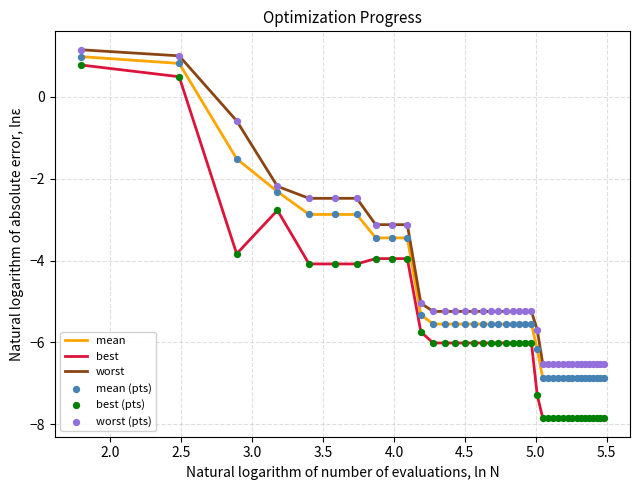

Which series has the largest total across all categories?

worst